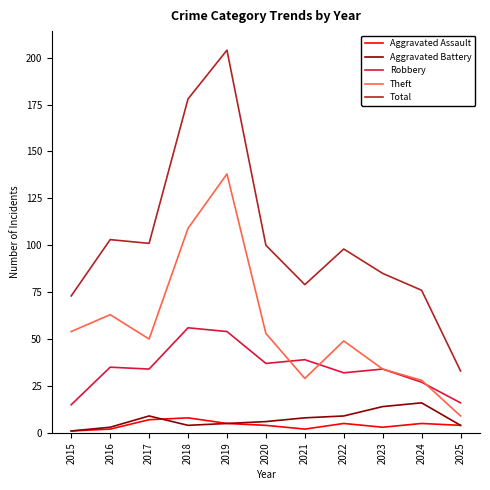

How many categories are shown in the chart?

11